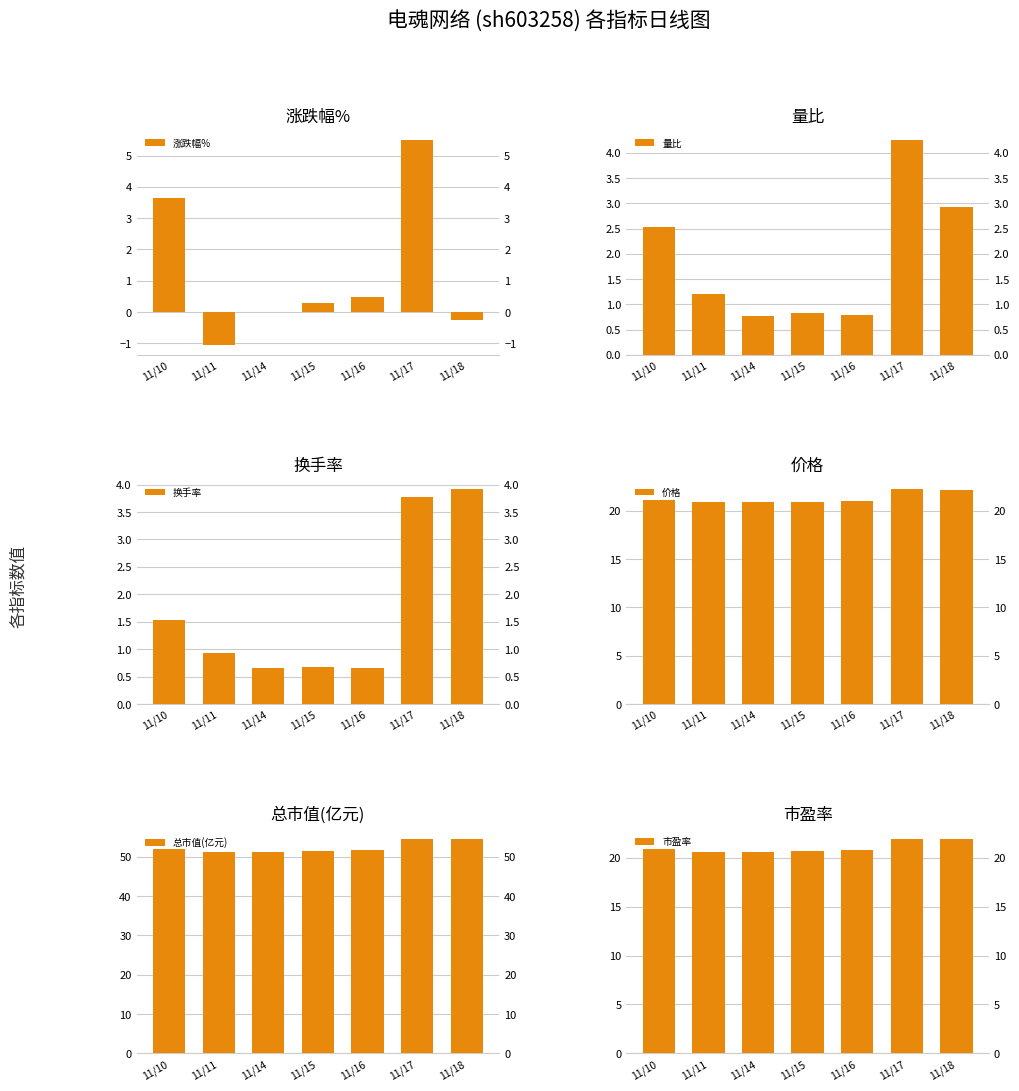

The 换手率 series shows 3.8 at 11/17. True or false?

True